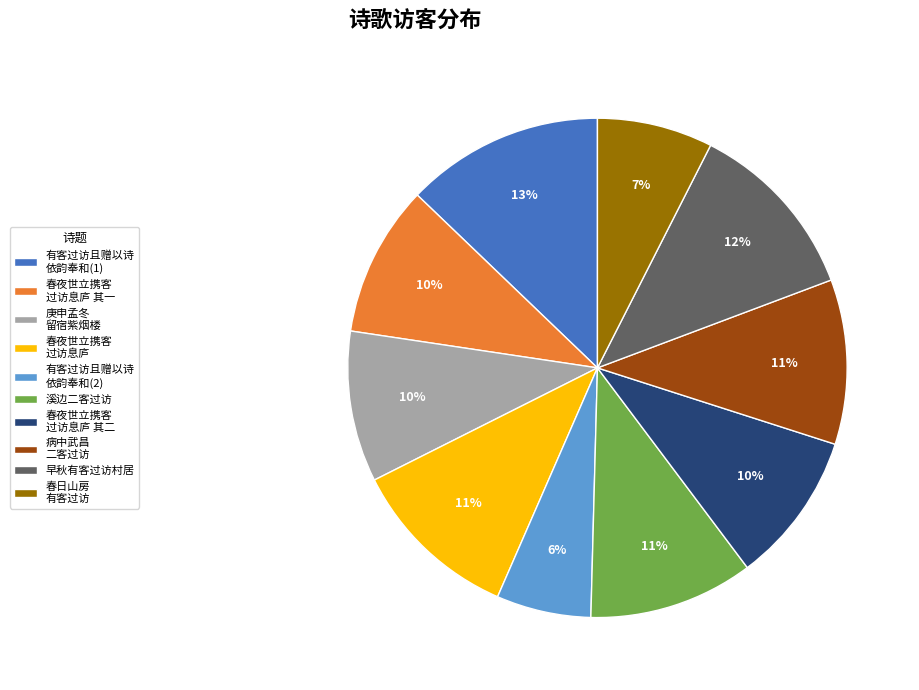

Which has a higher value, 庚申孟冬 留宿紫烟楼 or 有客过访且赠以诗 依韵奉和(2)?

庚申孟冬 留宿紫烟楼